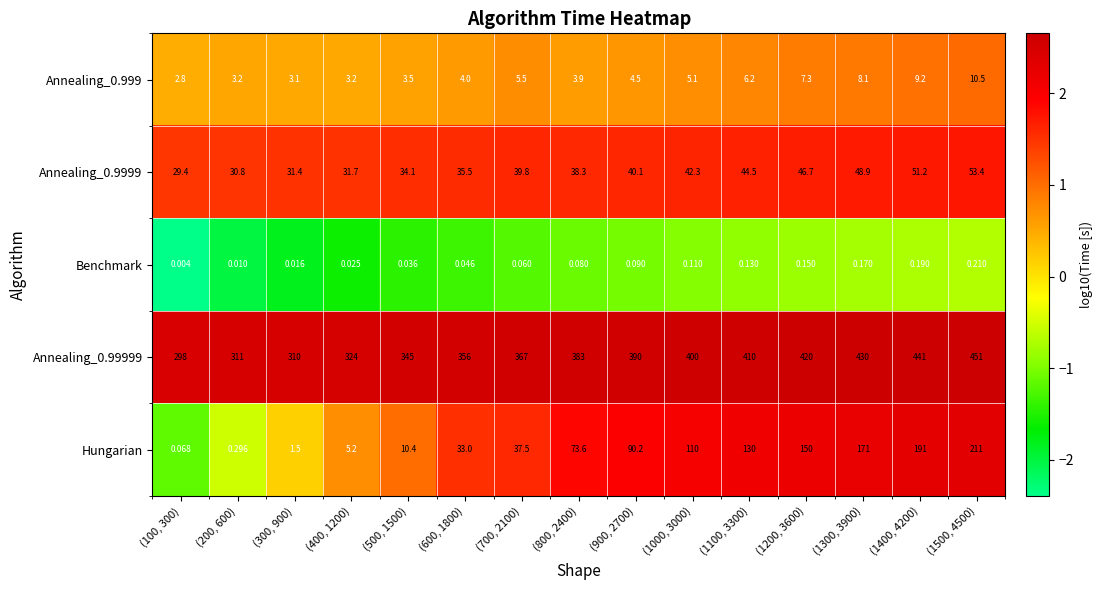

Which series has the widest spread of values?

Hungarian